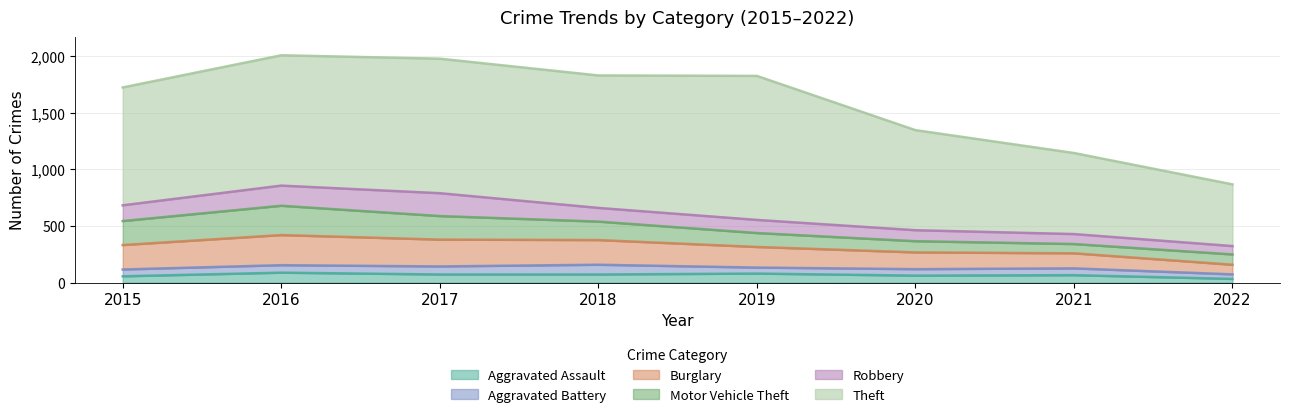

At 2021, list the series in order from largest to smallest.

Theft, Burglary, Robbery, Motor Vehicle Theft, Aggravated Assault, Aggravated Battery